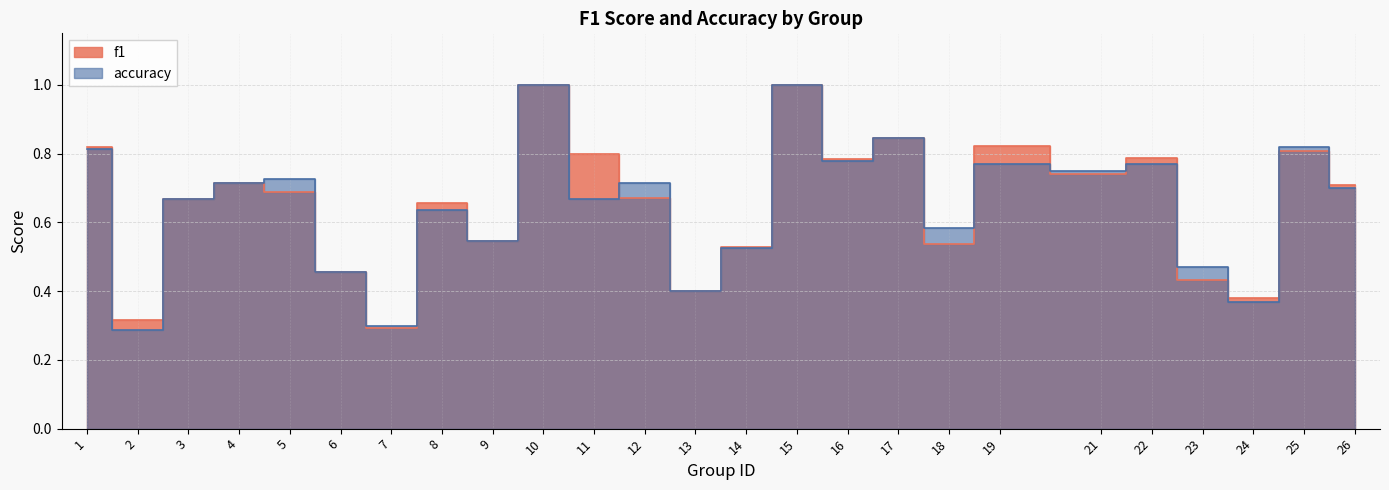

At which category is the sum across all series the highest?

10